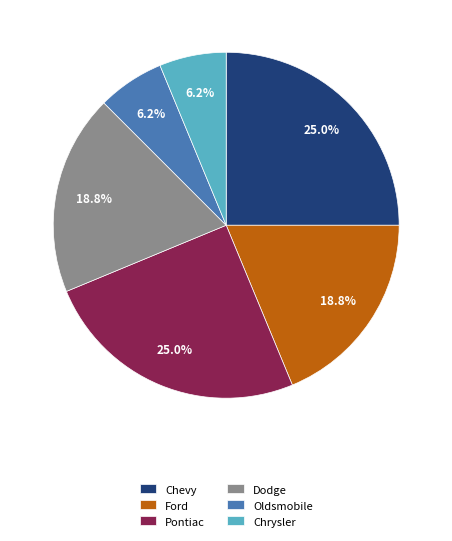

To the nearest percent, what is the average slice percentage?

17%